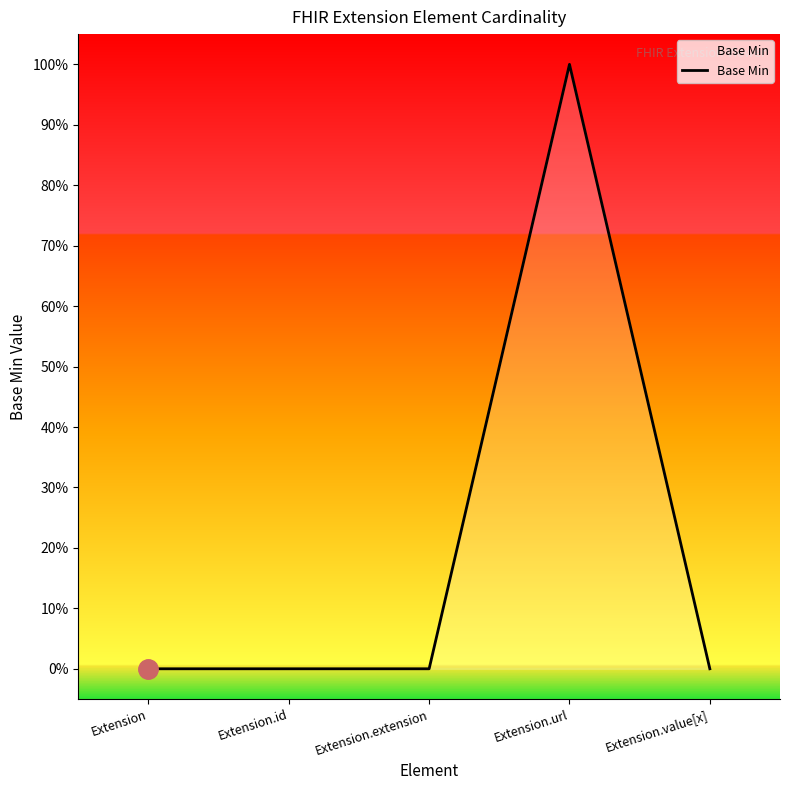

Does the chart have visible grid lines?

No